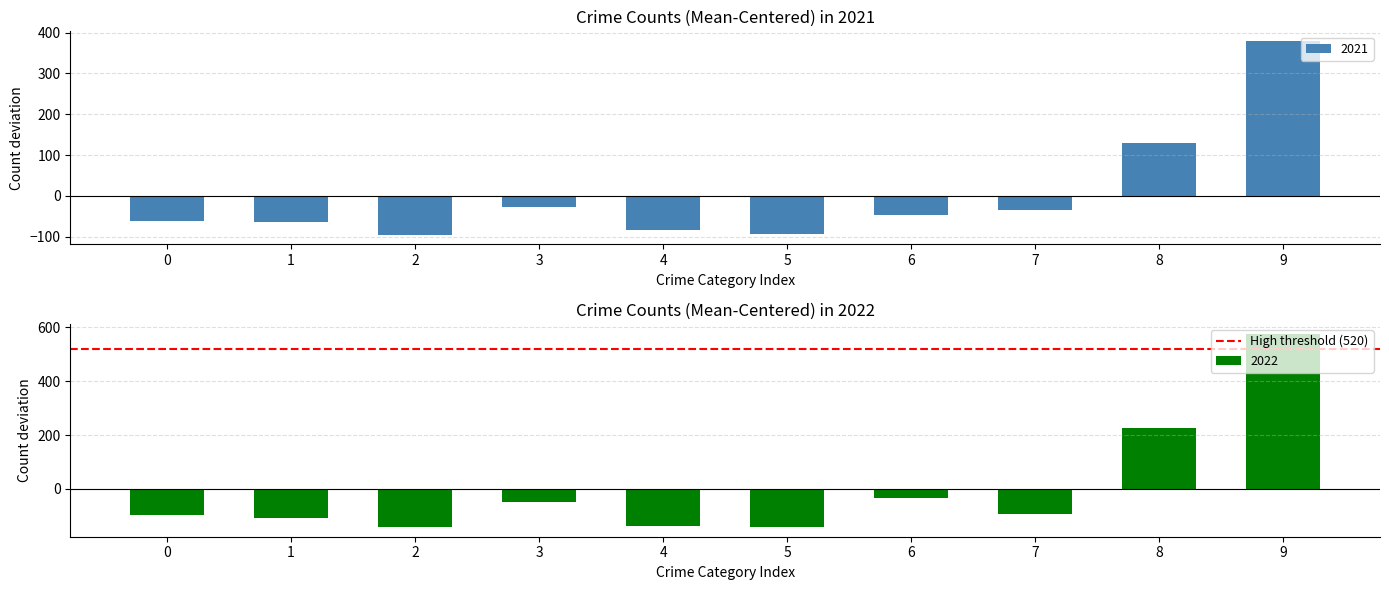

What is the minimum value shown in the chart?

-142.4